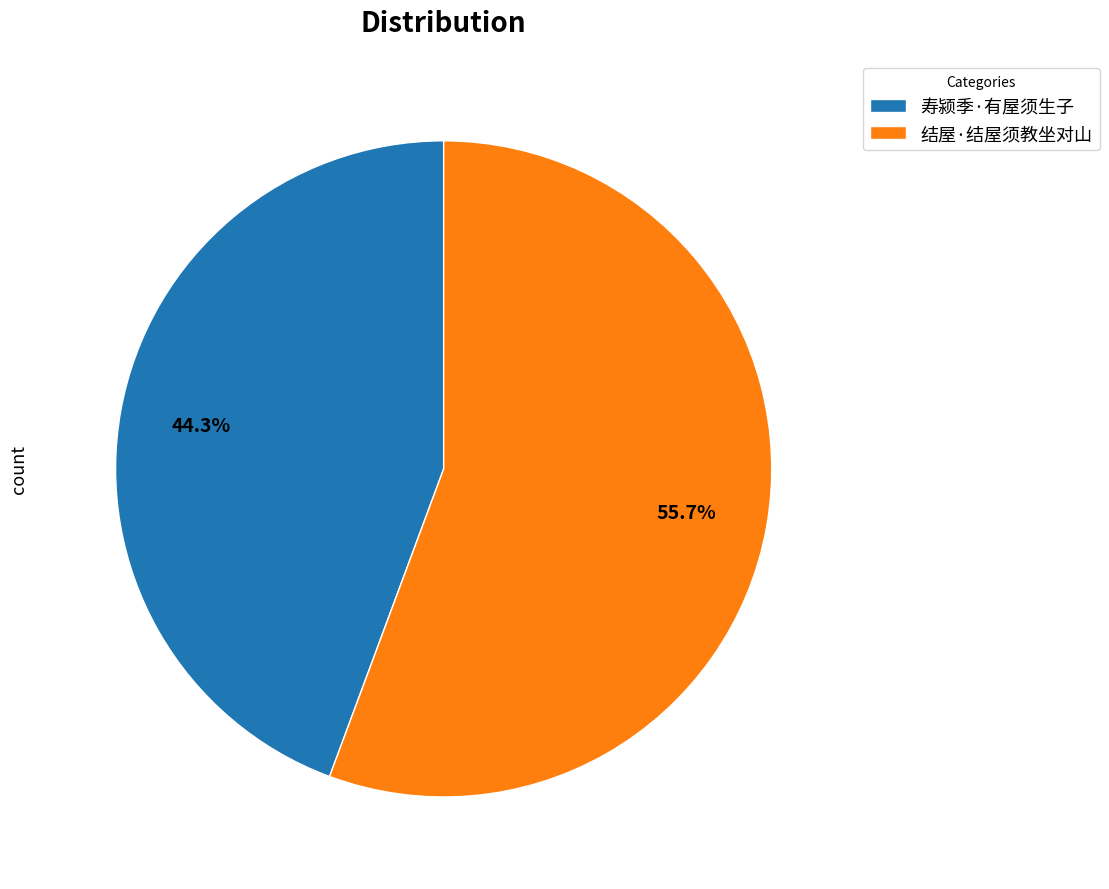

Between 寿颍季·有屋须生子 and 结屋·结屋须教坐对山, which is larger?

结屋·结屋须教坐对山